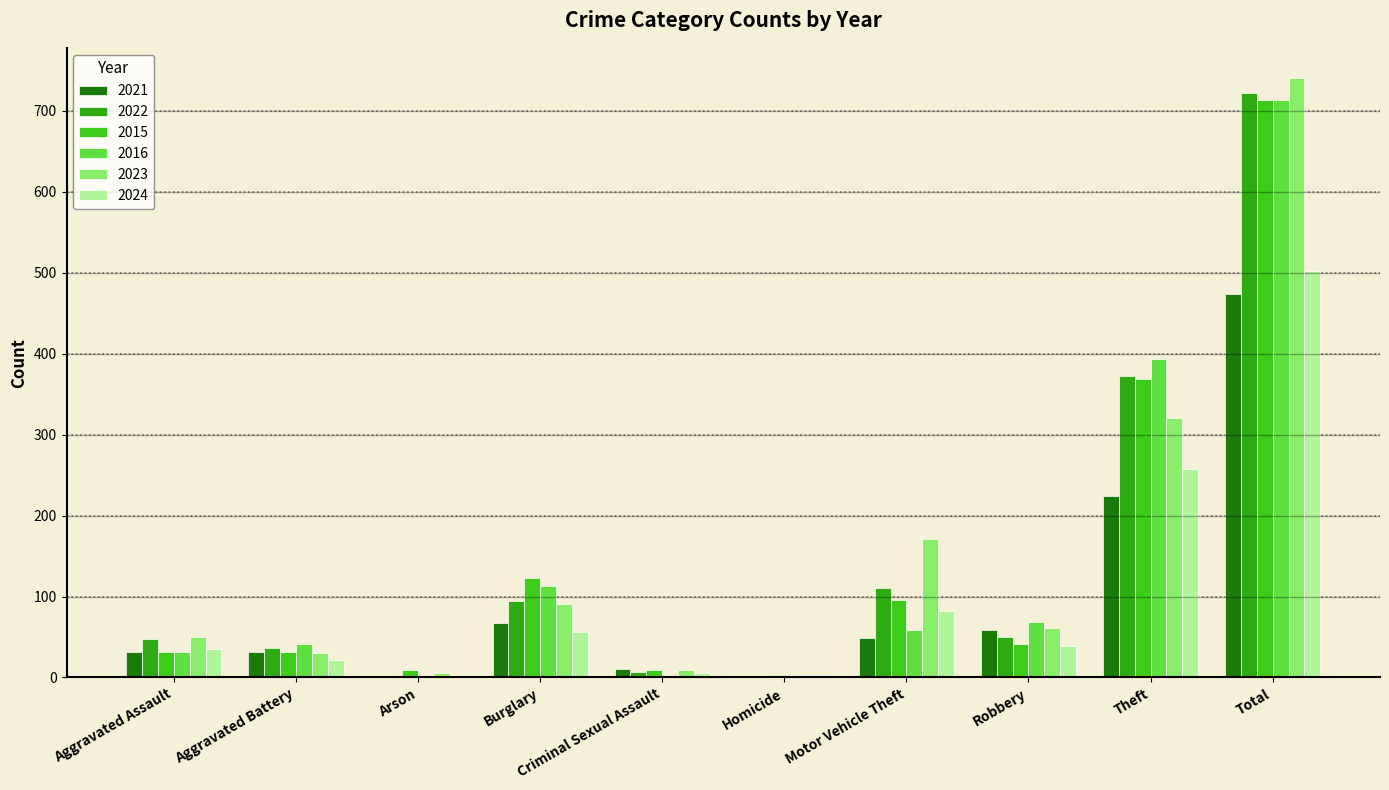

Are the bars horizontal?

No